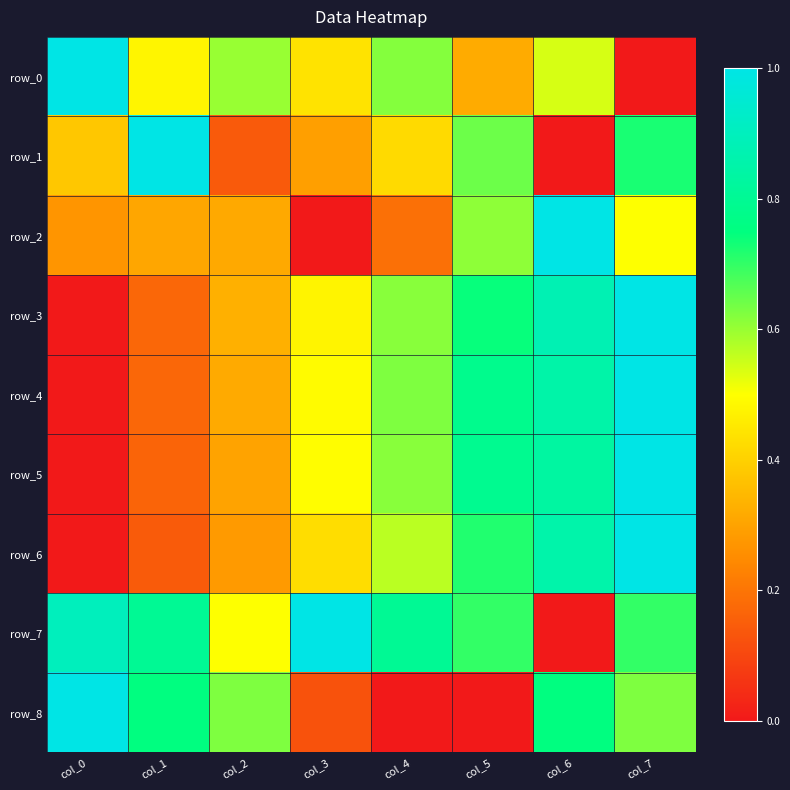

What is the total value across all series at col_0?

3.6